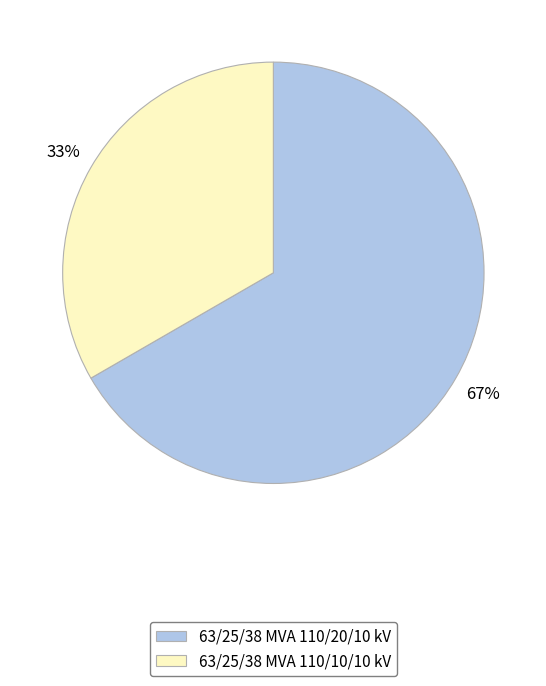

To the nearest percent, what is the average slice percentage?

50%